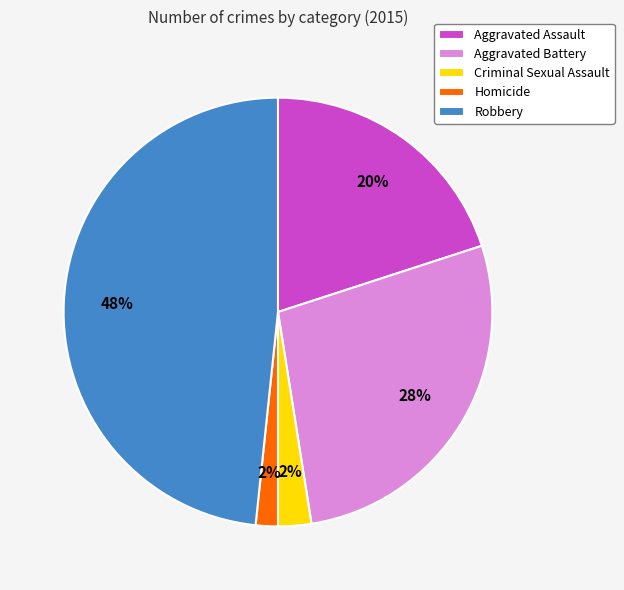

What is the ratio of the value at Homicide to the value at Aggravated Assault?

0.1